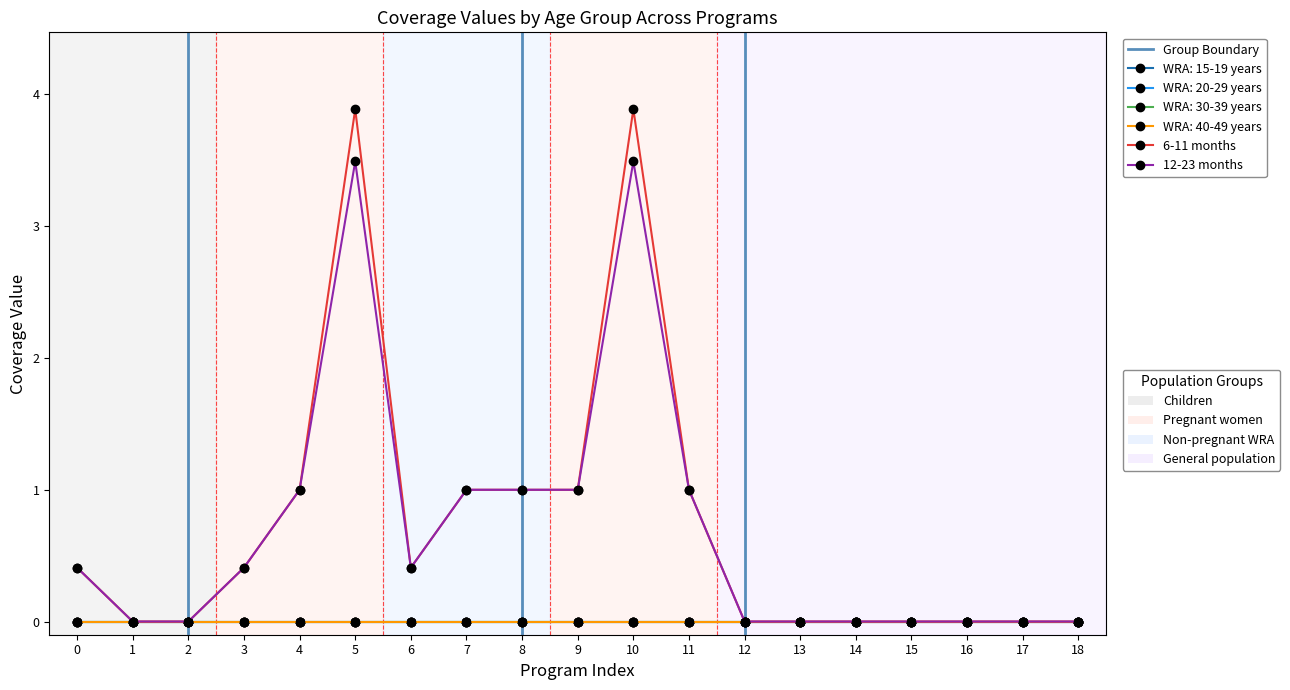

Which series has the largest total across all categories?

6-11 months